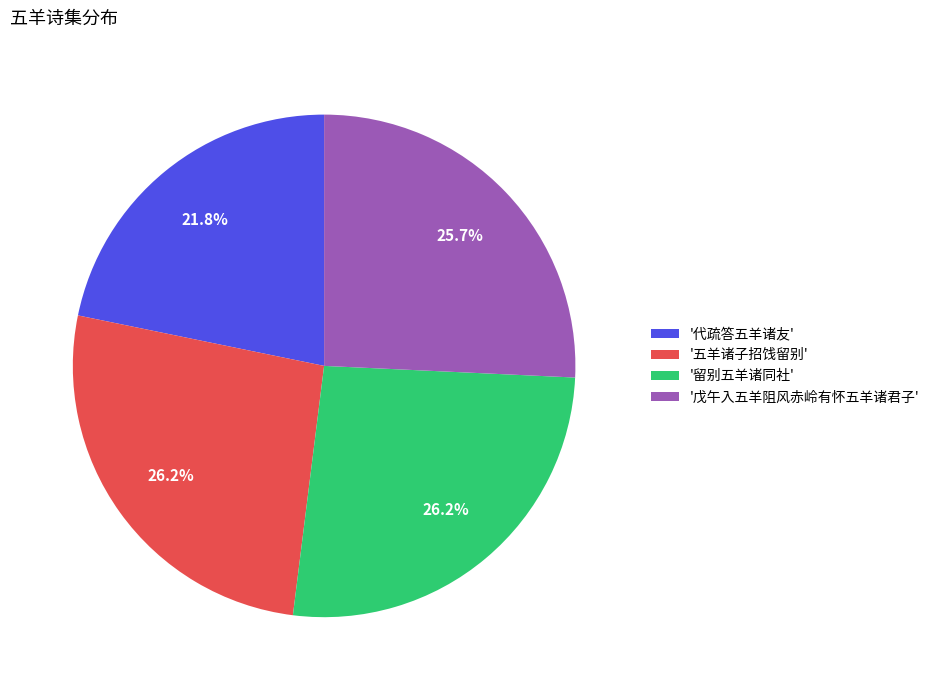

Does any single category account for the majority?

No